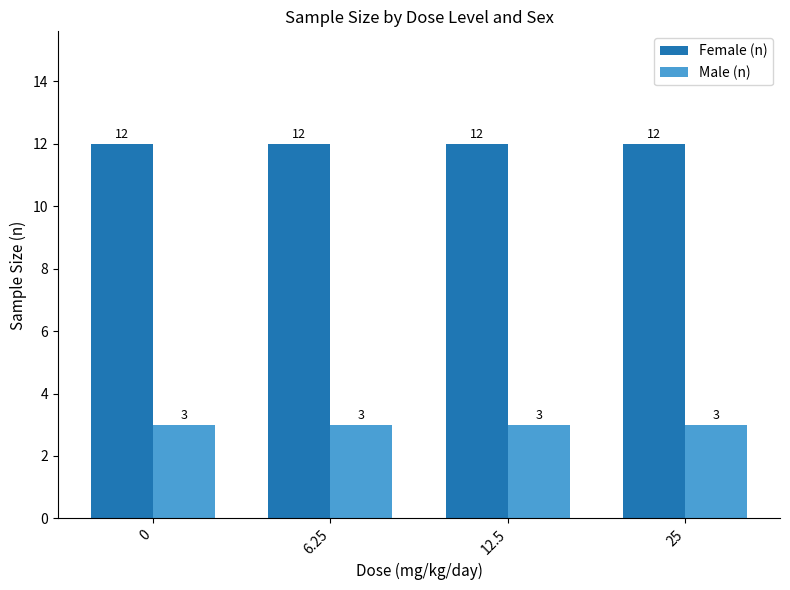

Reading right to left, extract all data points from this chart.

Female (n): 12	12	12	12
Male (n): 3	3	3	3